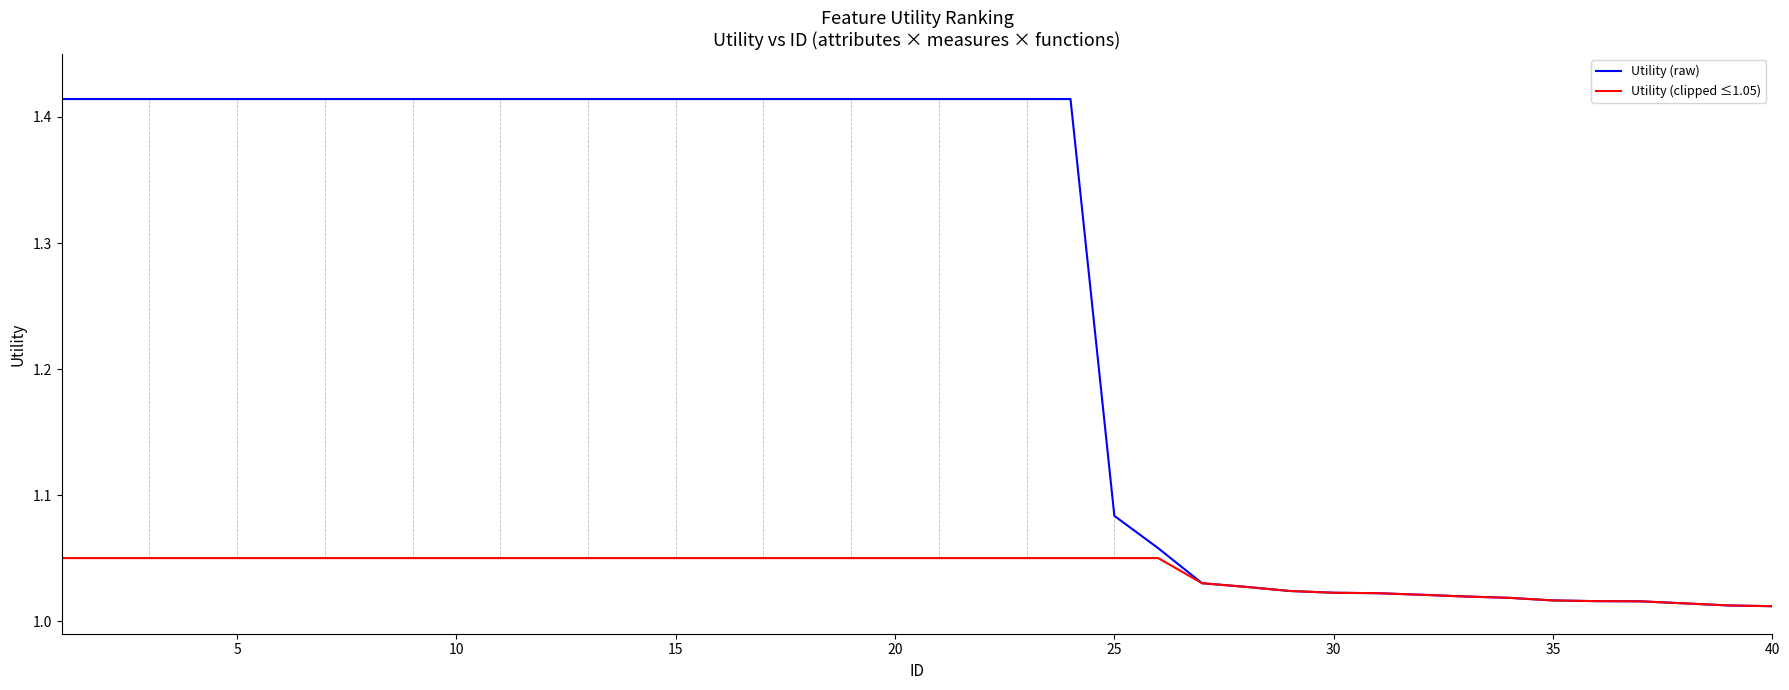

Which series has the largest range (max minus min)?

Utility (raw)